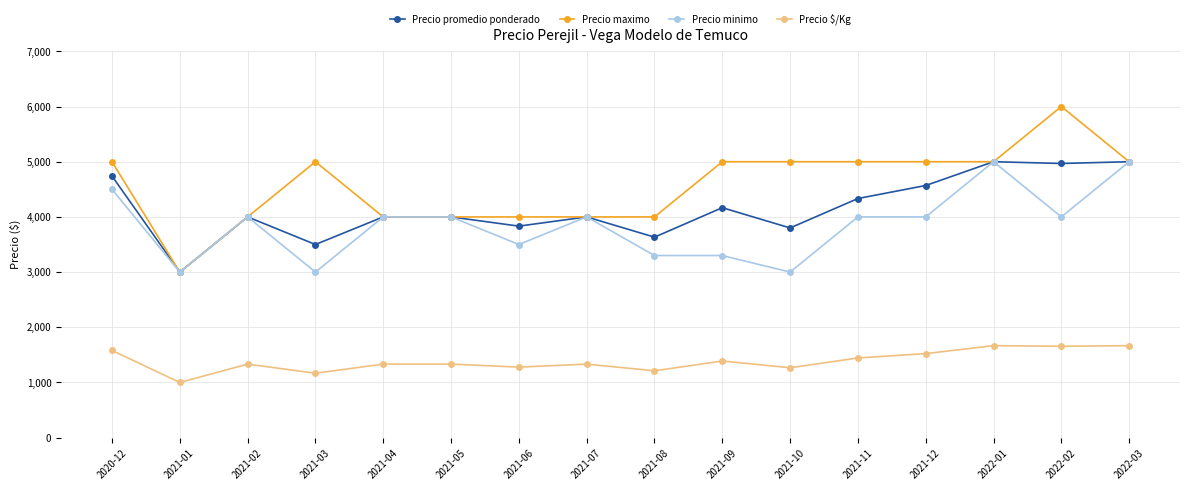

Is it true that Precio maximo equals 5000 at 2020-12?

True